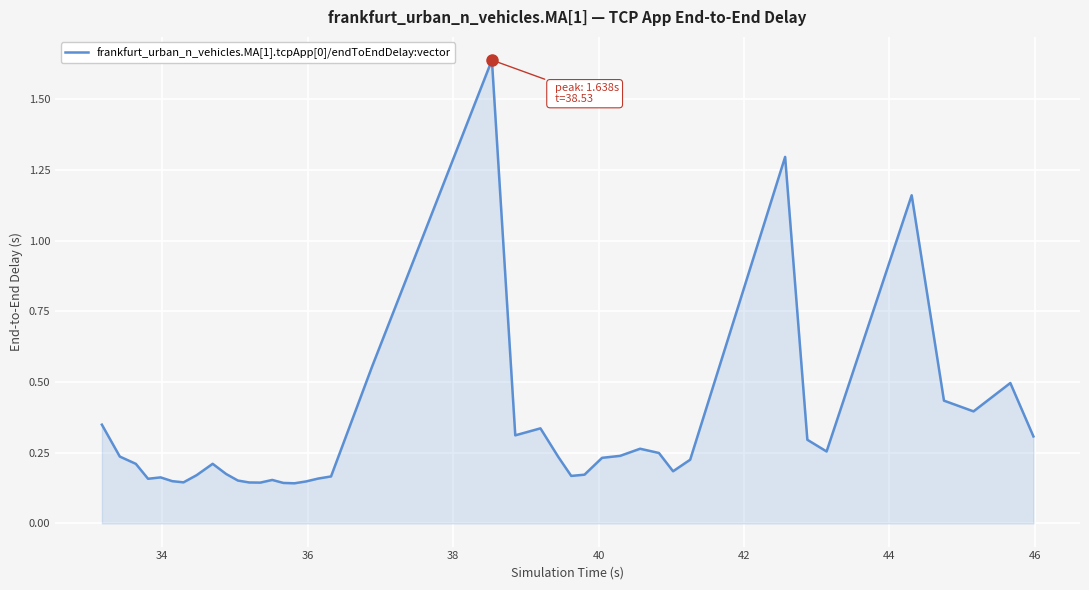

What is the difference between the maximum and minimum values?

1.5